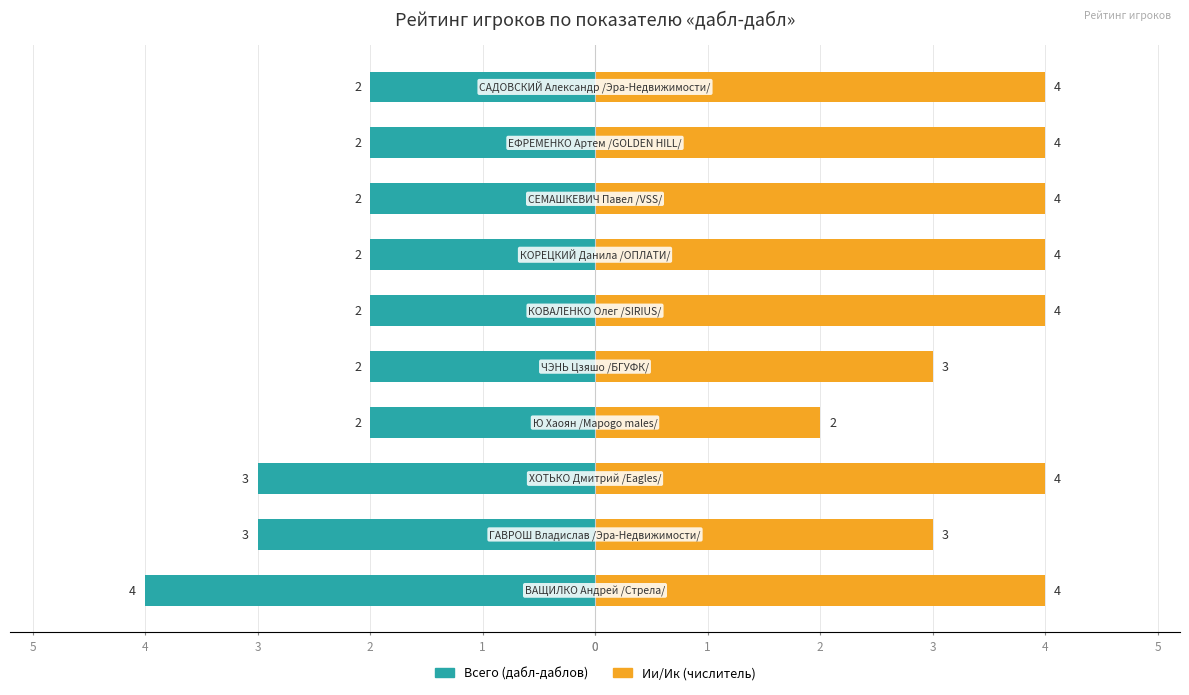

Reading left to right, transcribe all the data shown in this chart.

Всего (дабл-даблов): -4	-3	-3	-2	-2	-2	-2	-2	-2	-2
Ии/Ик (числитель): 4	3	4	2	3	4	4	4	4	4